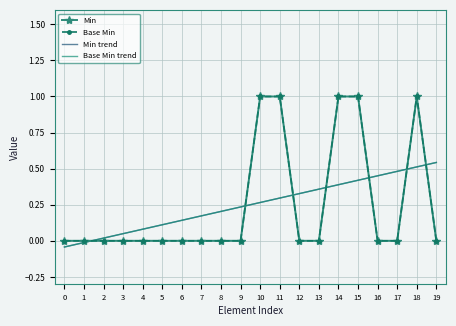

Between 10 and 16, which series saw the biggest shift?

Min